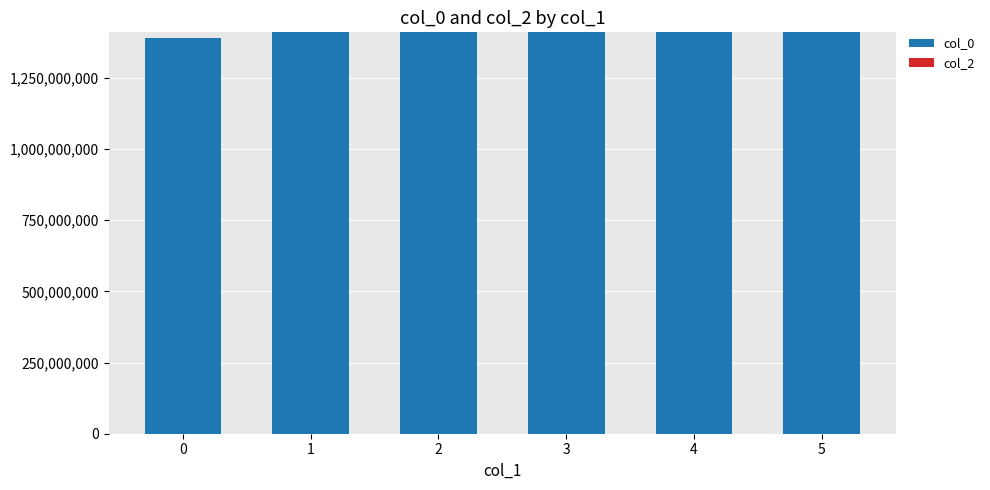

What is the sum of all values?

8442404255